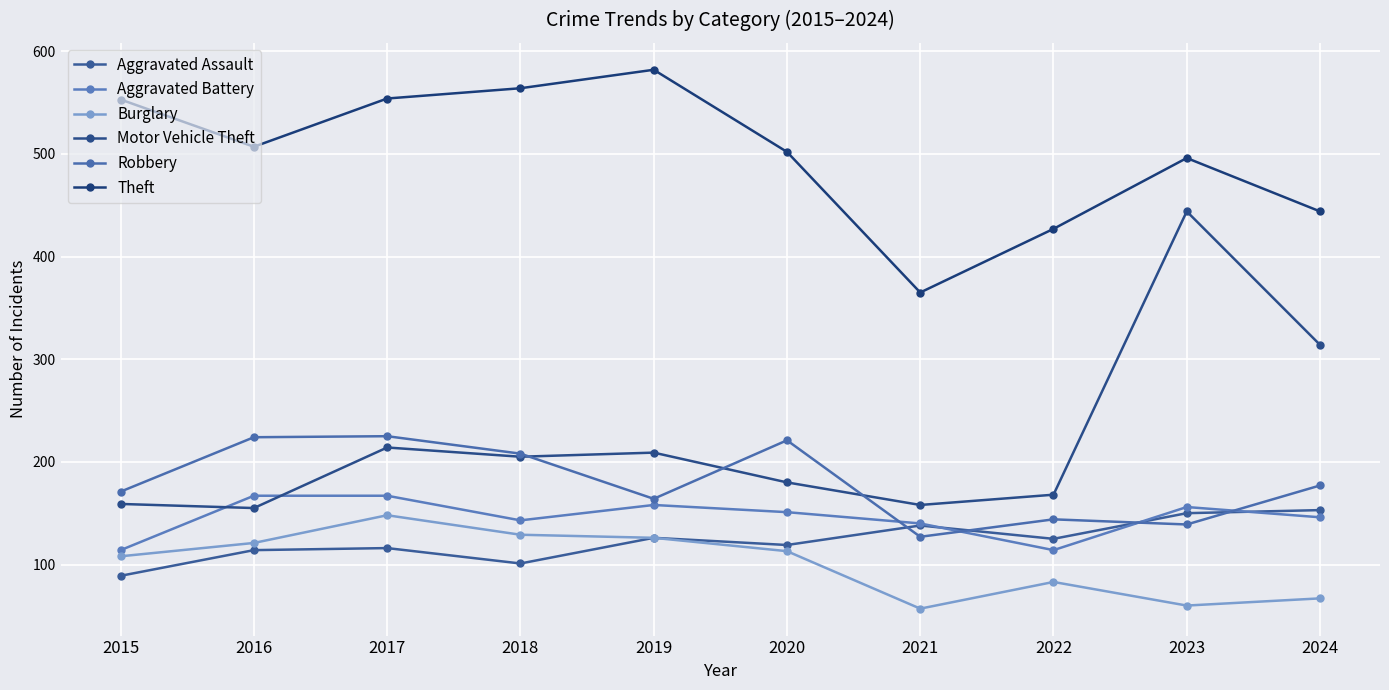

What is the maximum value for Theft?

582